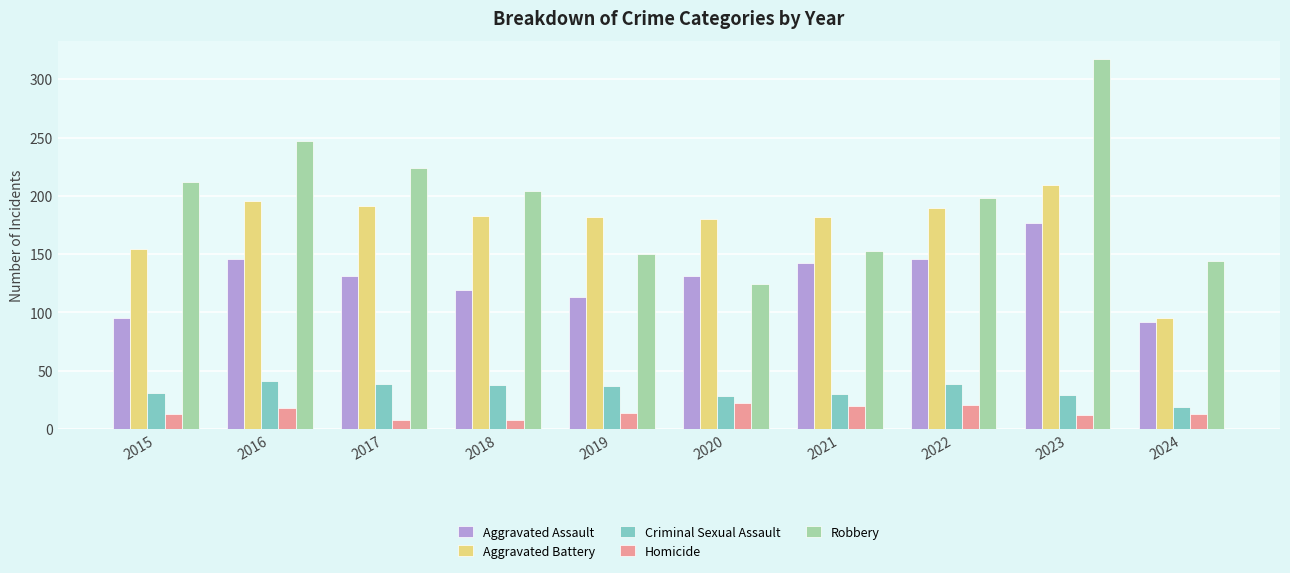

Is it true that Robbery equals 224 at 2017?

True